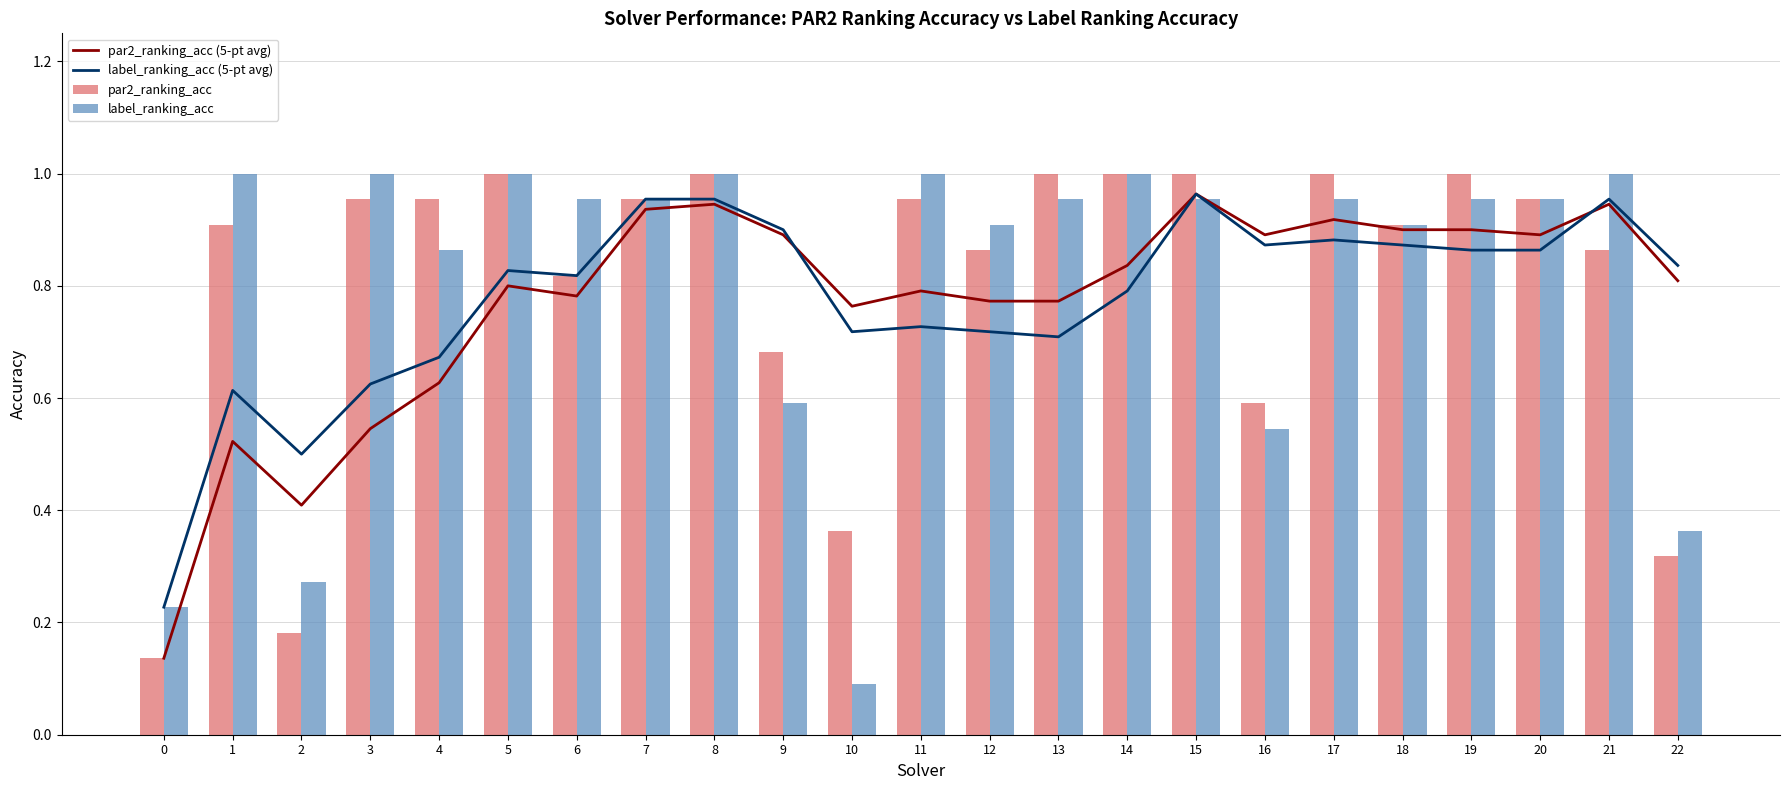

The value of label_ranking_acc at 8 is 1.0. True or false?

True